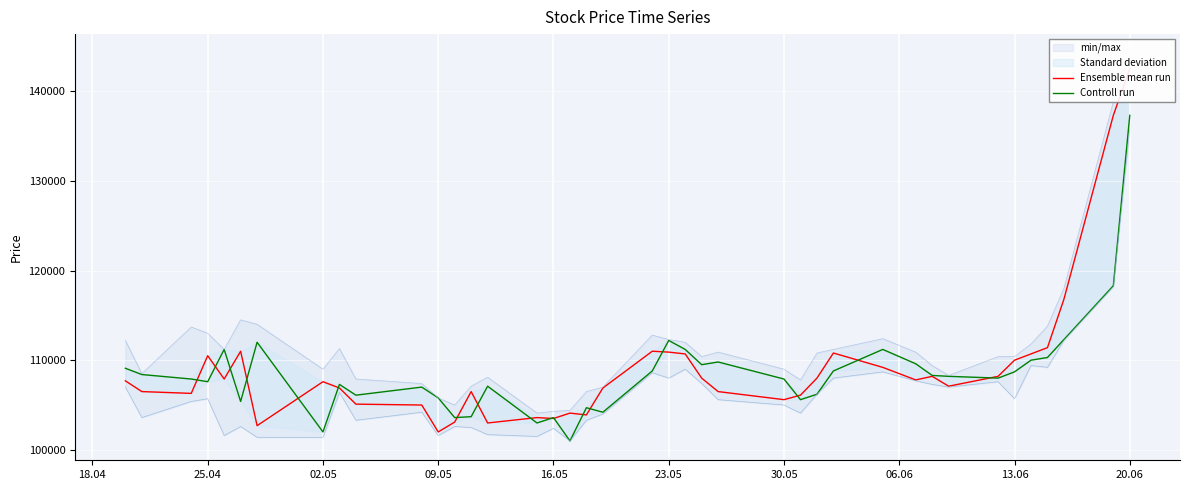

How many data points does each series have?

40